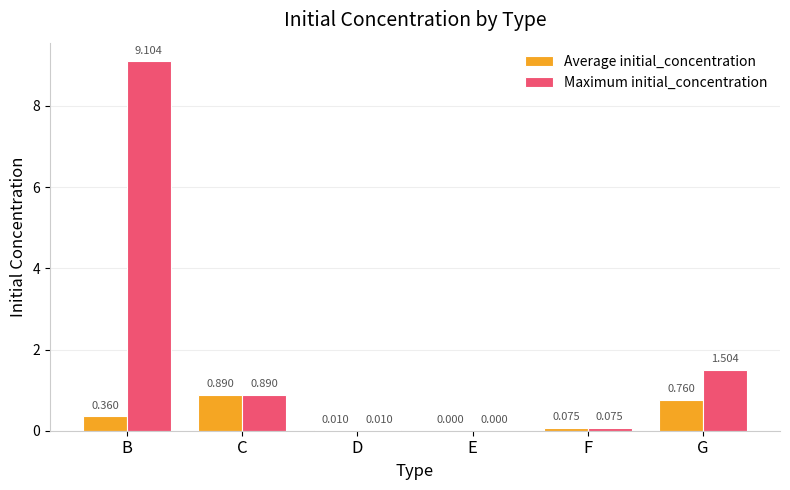

At which category is the sum across all series the highest?

B